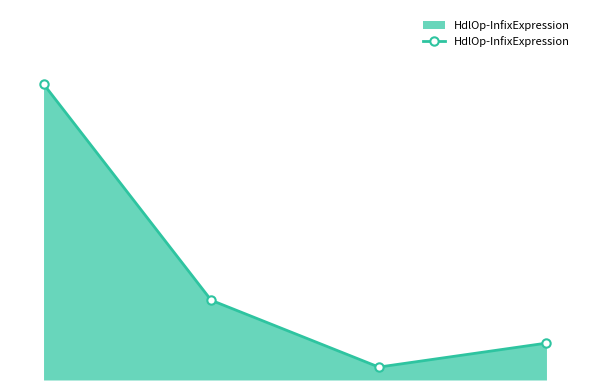

Does the chart have visible grid lines?

No